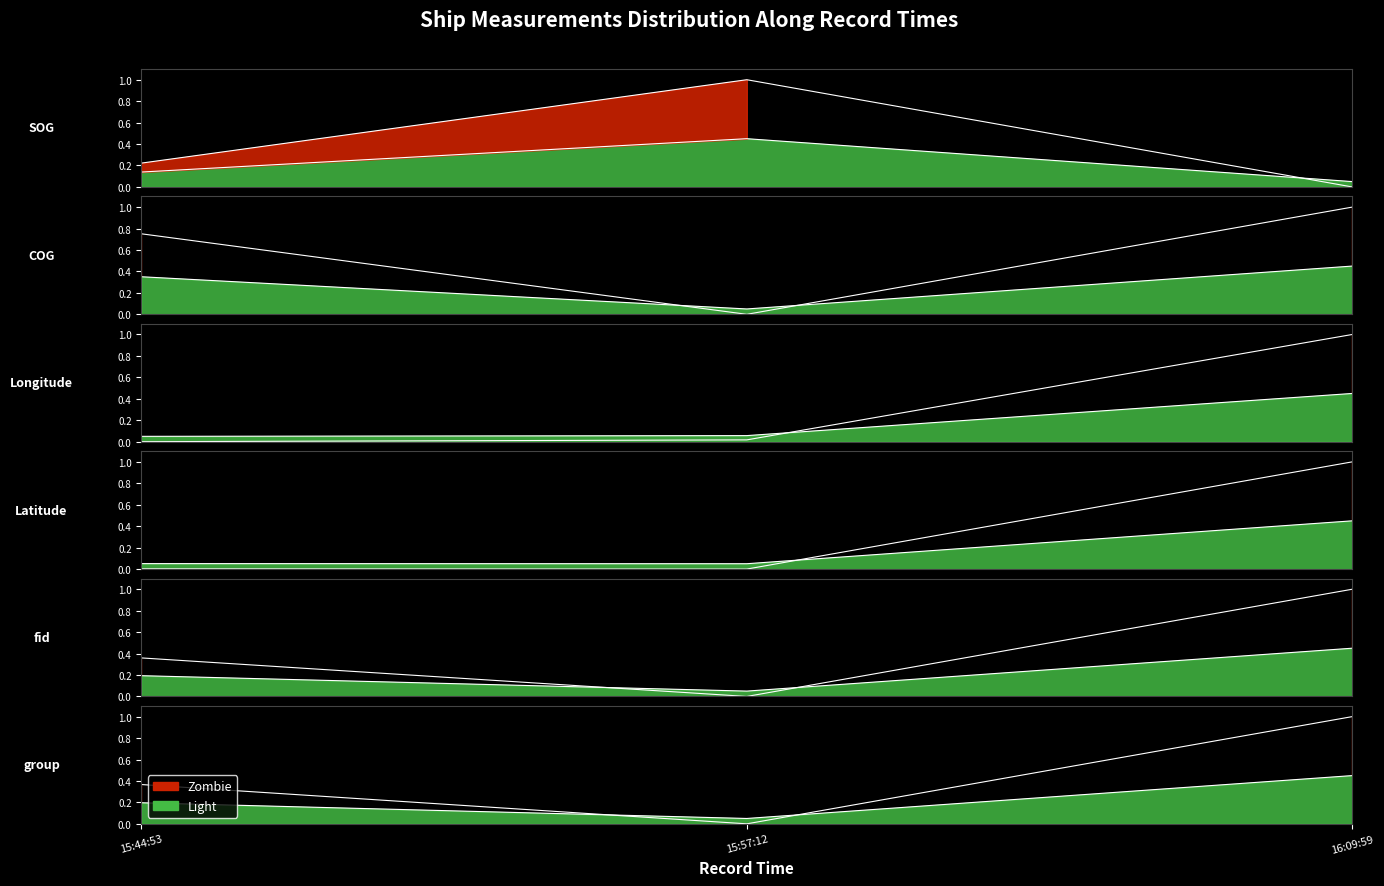

Is it true that Latitude equals 0.0 at 15:44:53?

False